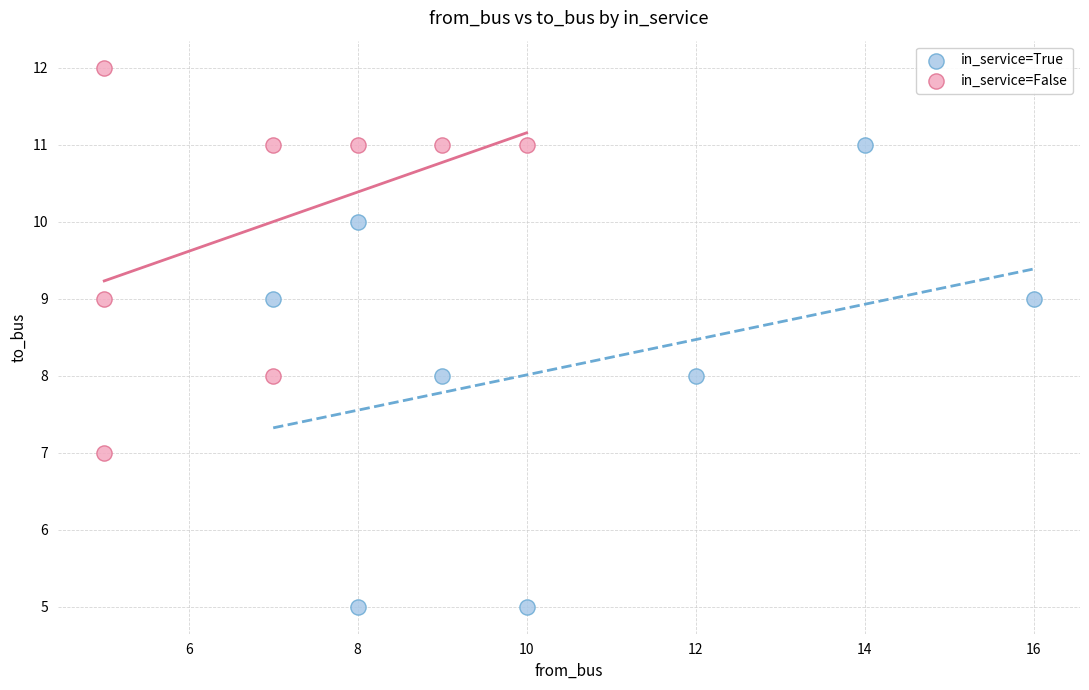

Which series contains the lowest Y value?

in_service=True